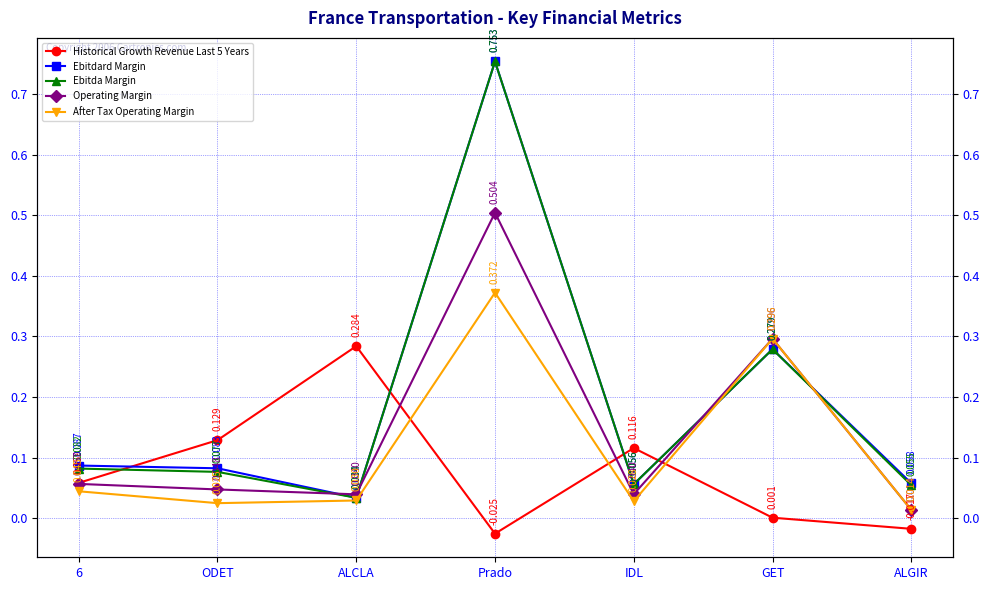

Reading right to left, extract all data points from this chart.

Historical Growth Revenue Last 5 Years: -0.0	0.0	0.1	-0.0	0.3	0.1	0.1
Ebitdard Margin: 0.1	0.3	0.1	0.8	0.0	0.1	0.1
Ebitda Margin: 0.1	0.3	0.1	0.8	0.0	0.1	0.1
Operating Margin: 0.0	0.3	0.0	0.5	0.0	0.0	0.1
After Tax Operating Margin: 0.0	0.3	0.0	0.4	0.0	0.0	0.0